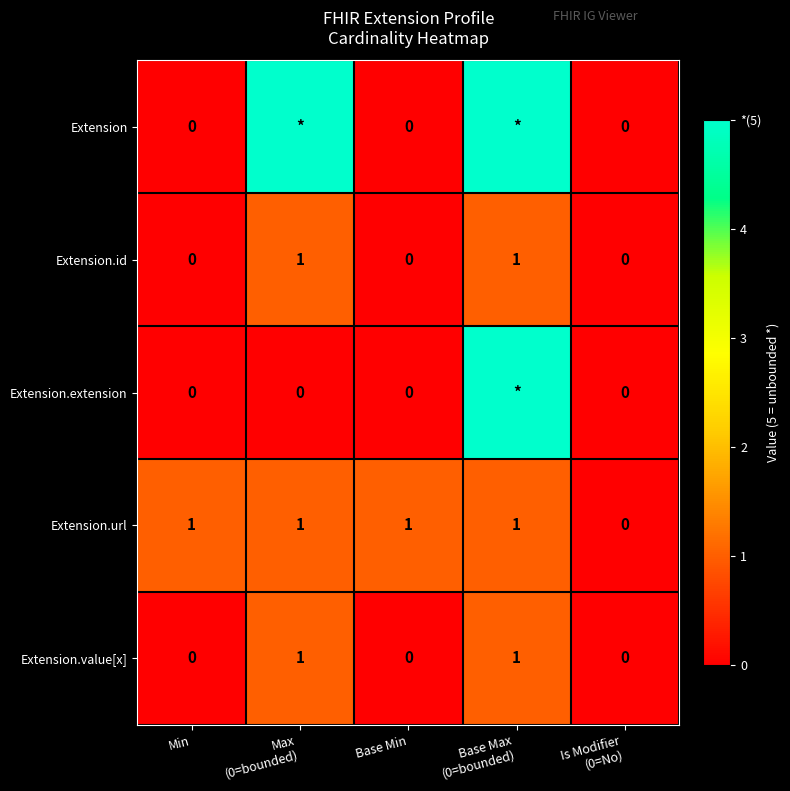

How many Extension.url values are between 1 and 2?

4